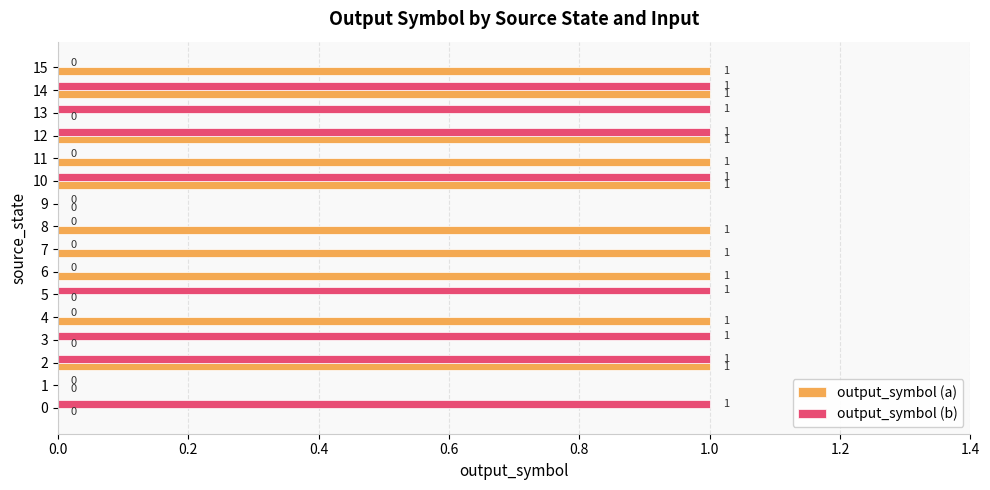

What is the sum of the output_symbol (b) values at 10 and 12?

2